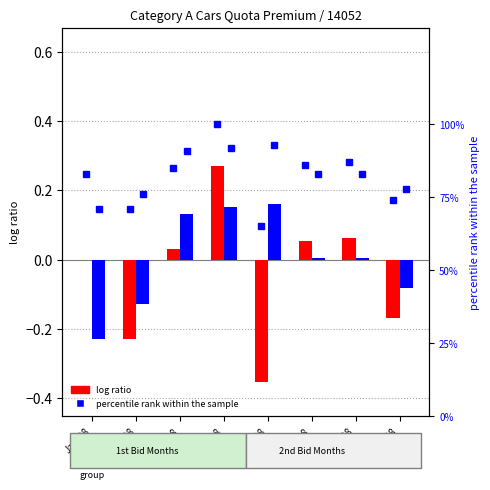

What is the greatest value displayed?

100.0